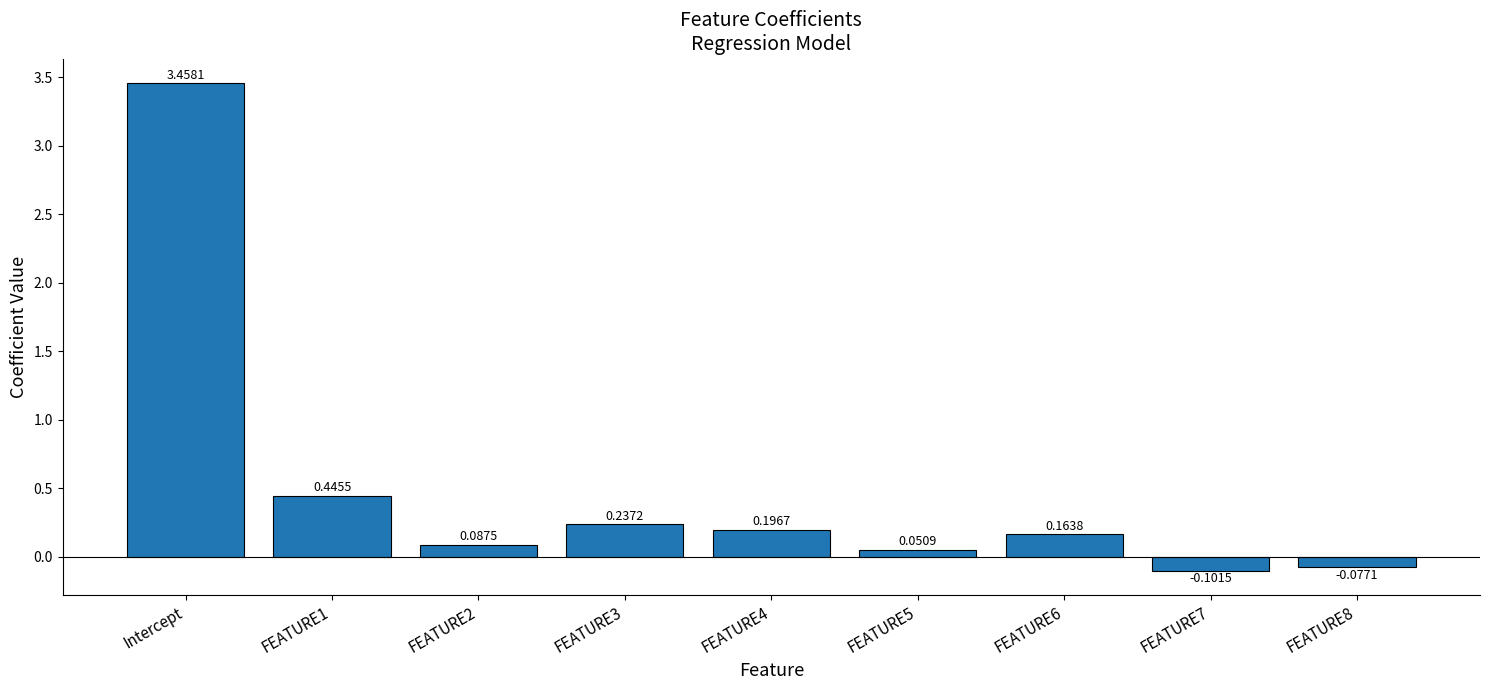

Which category has the highest value across all series?

Intercept